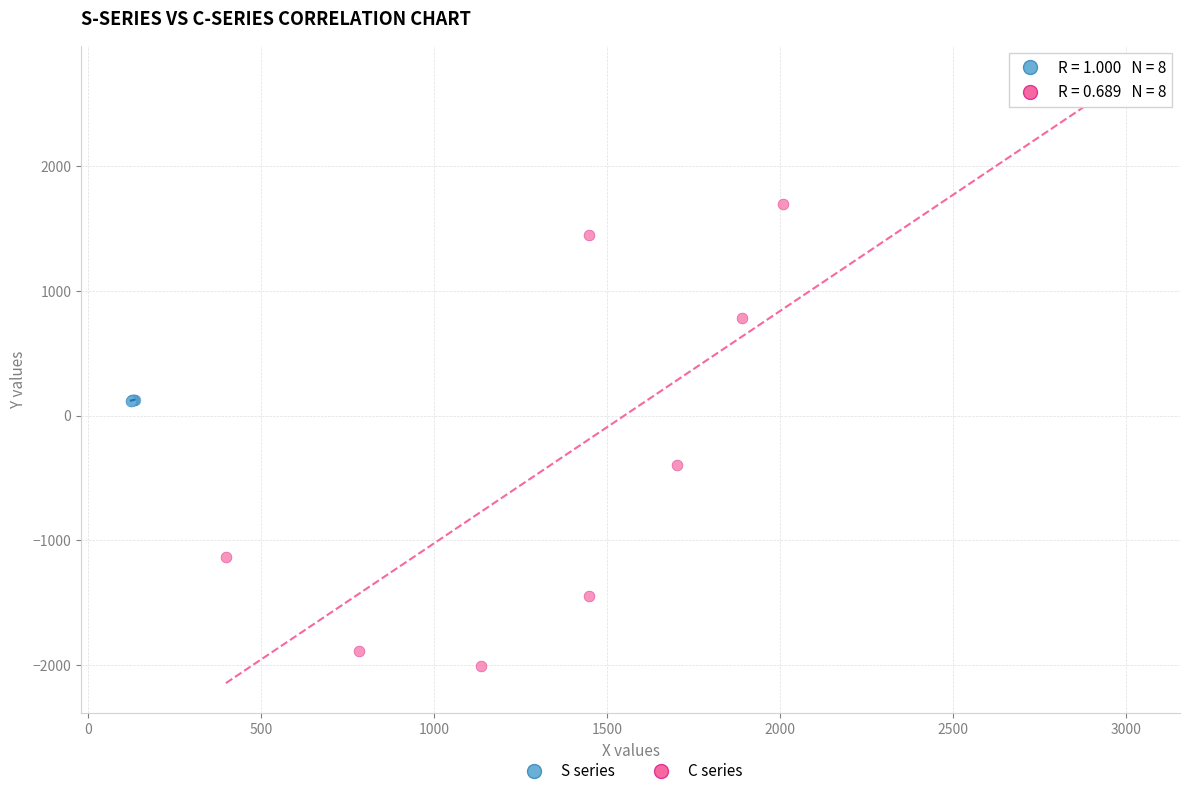

Which series has the widest spread of Y values?

C series